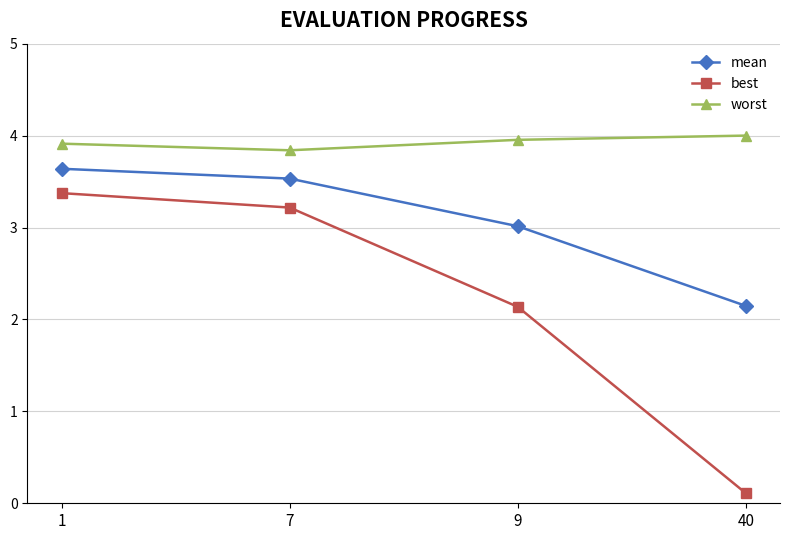

True or false: best has more than 1 points higher than both neighbors.

False